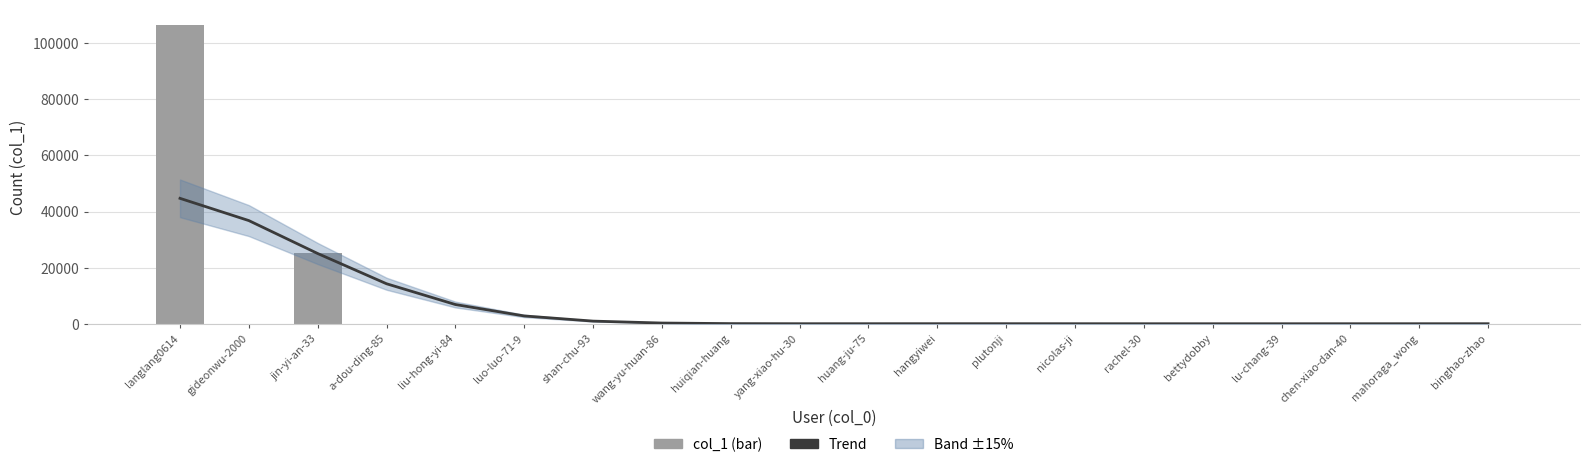

What is the maximum value shown in the chart?

106601